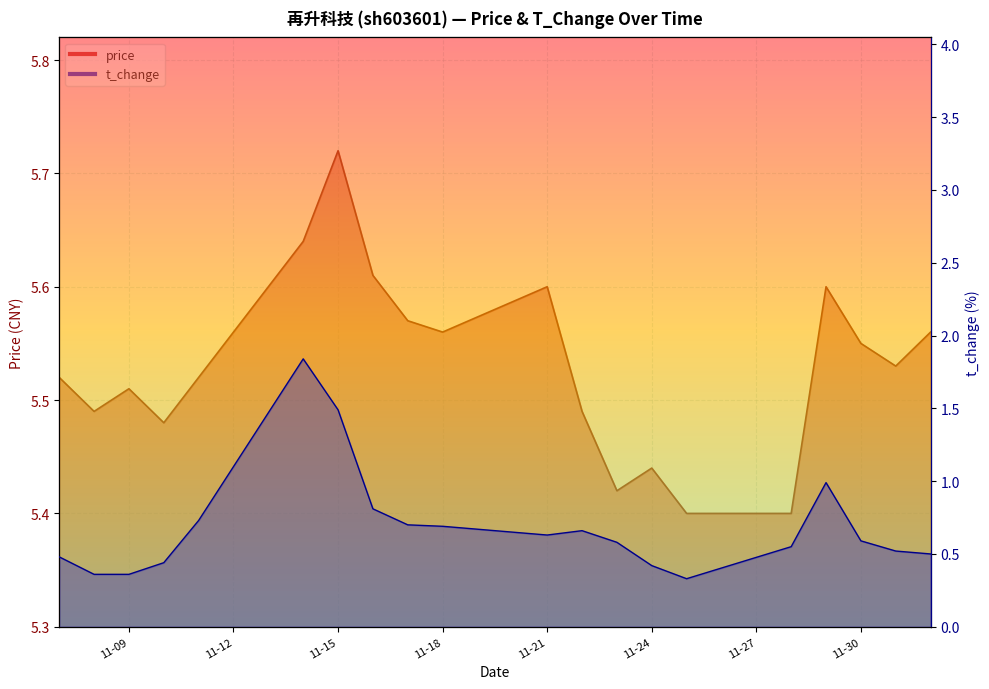

True or false: price and t_change intersect in this chart.

False